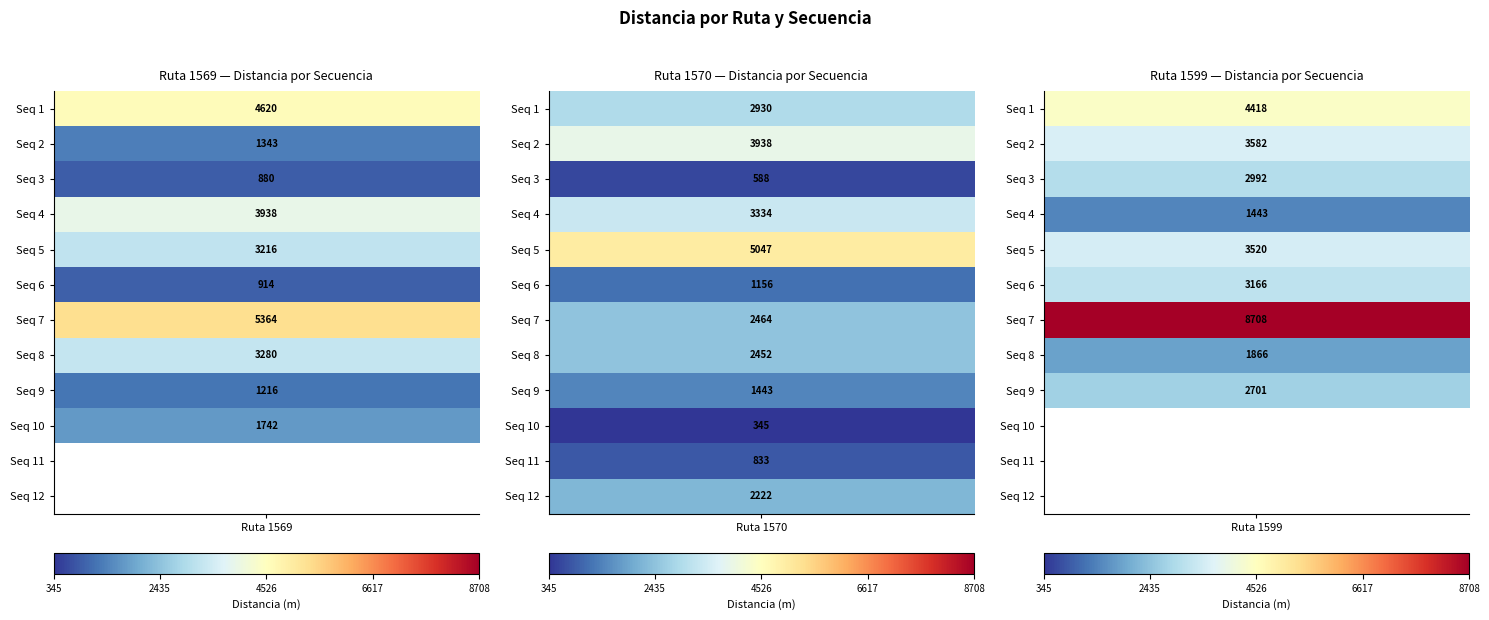

Which series has the largest range (max minus min)?

1599